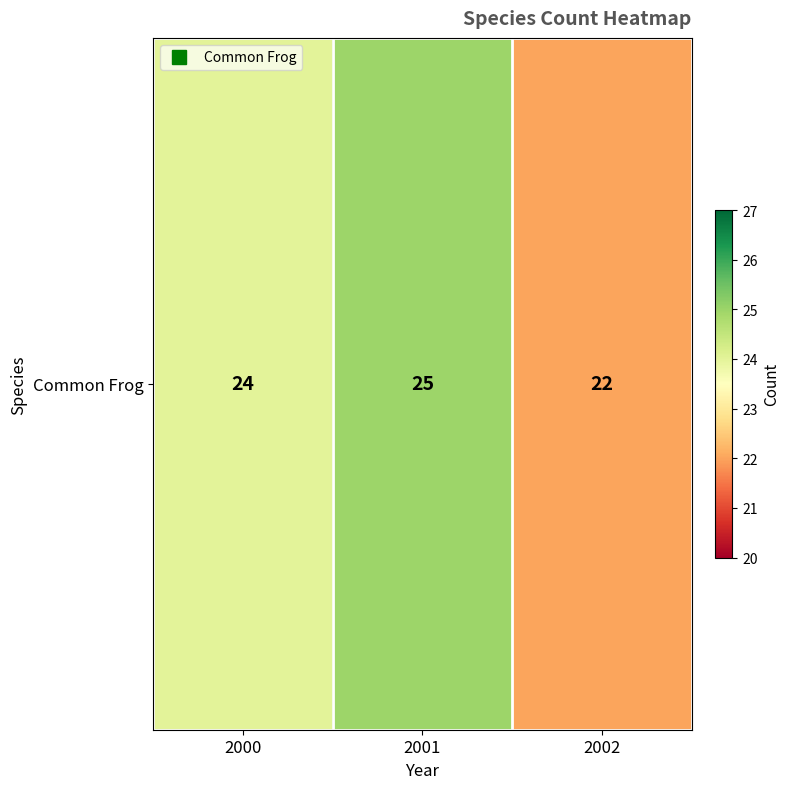

Where does the data first go above 24?

2001